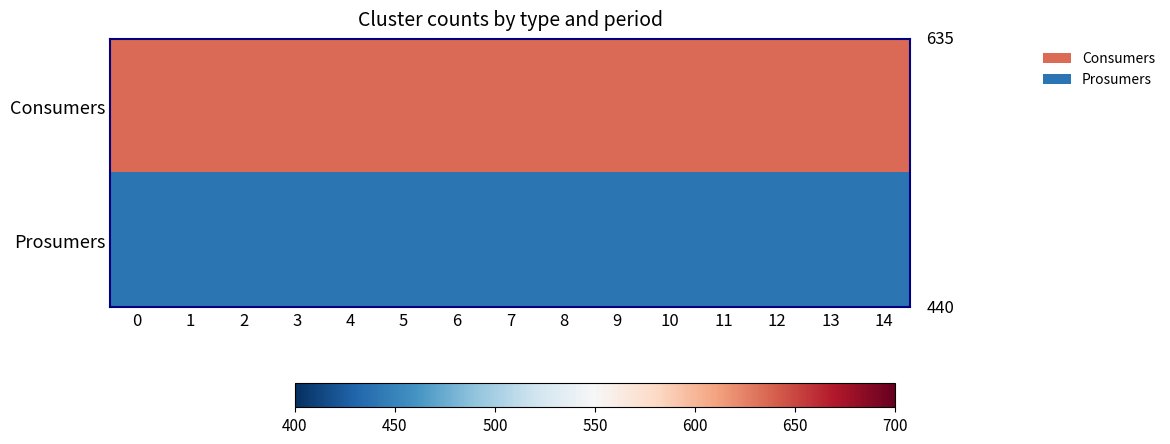

List the series in order of their overall mean, highest first.

Consumers, Prosumers